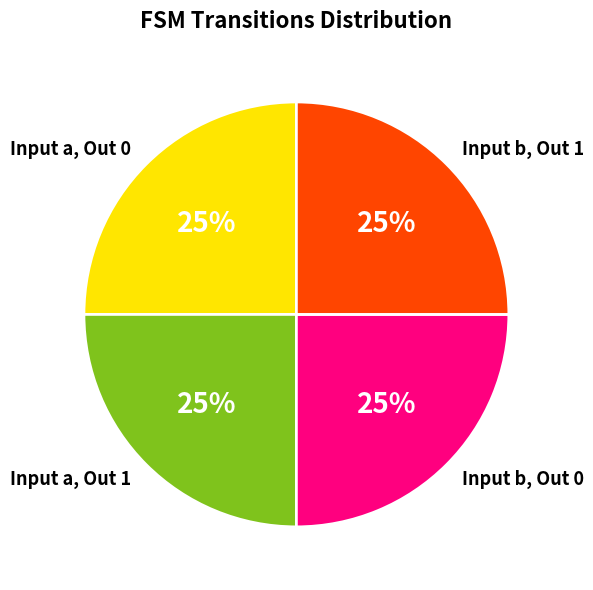

Is there a majority slice in this chart?

No